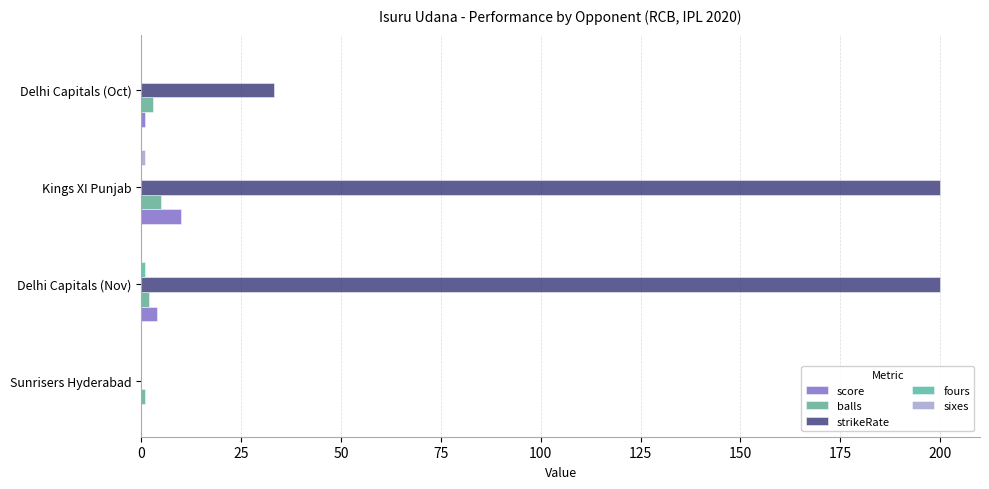

Which series has the widest spread of values?

strikeRate